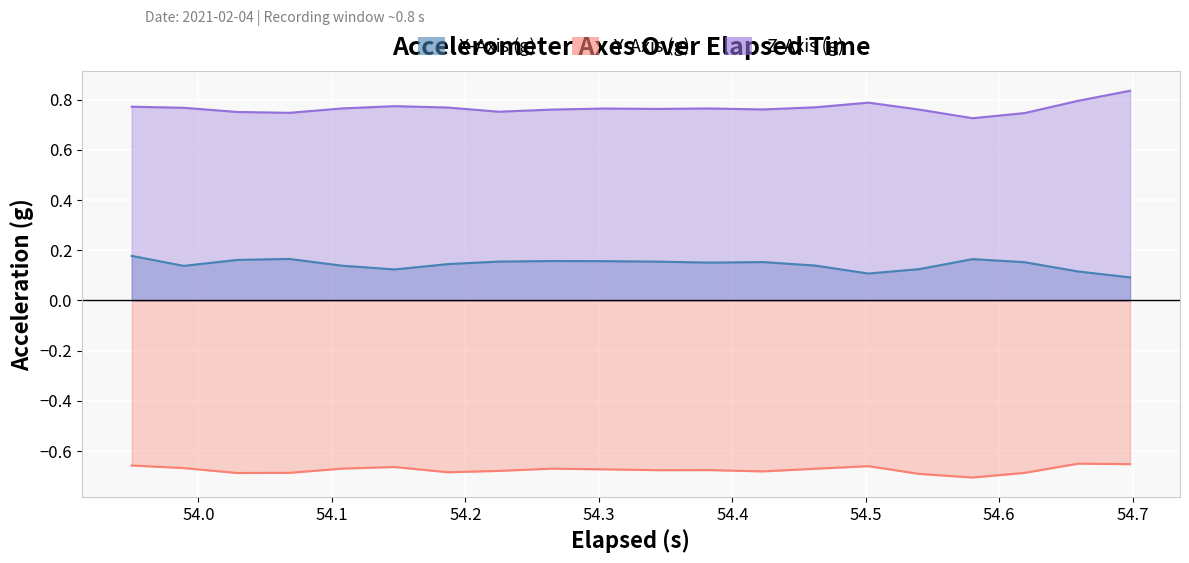

What is the value of the x_axis point at the 16th from the left?

0.1